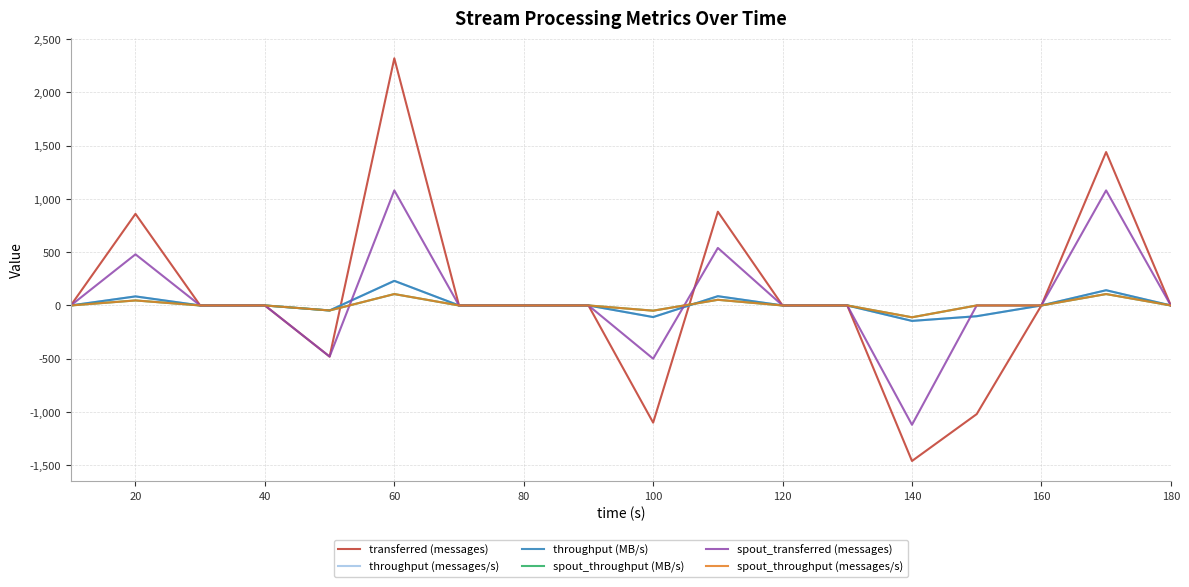

Does the chart have visible grid lines?

Yes